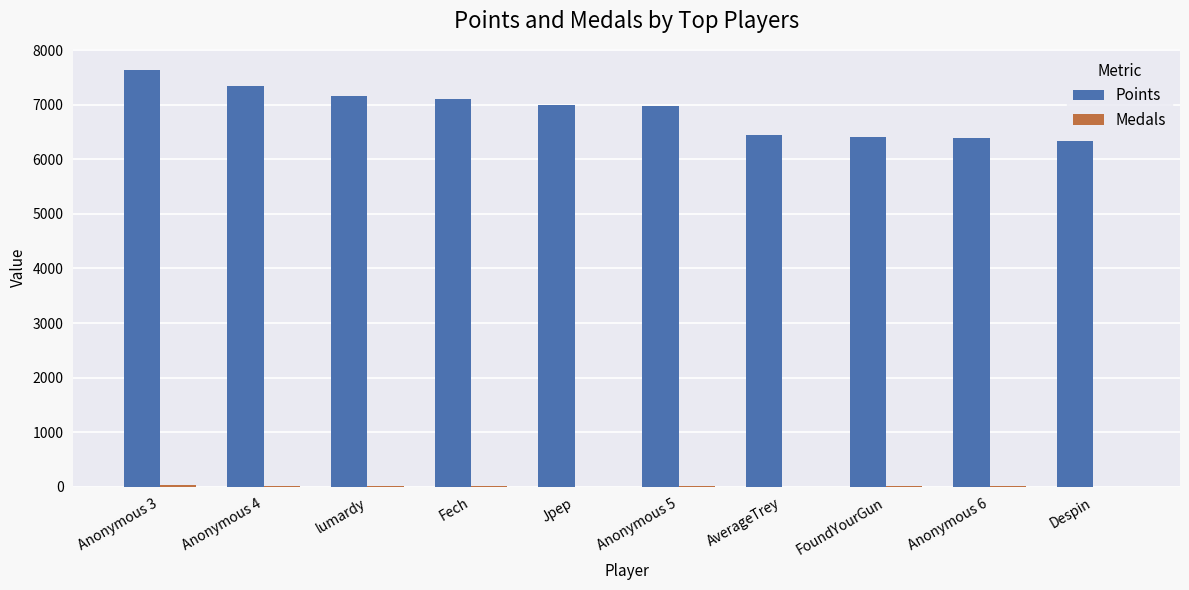

Which series has the largest range (max minus min)?

Points